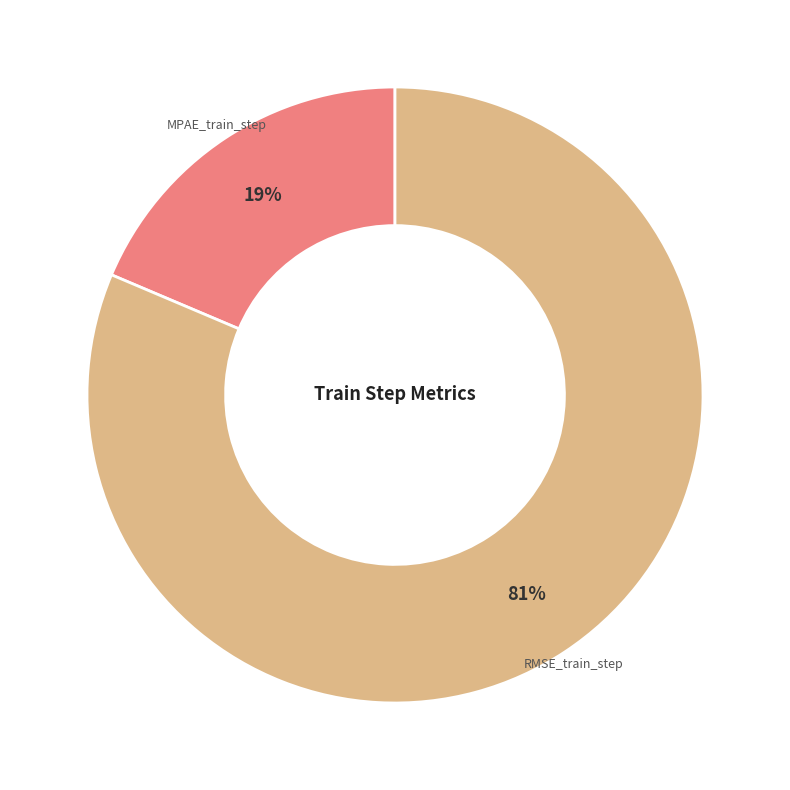

Combined, do RMSE_train_step and MPAE_train_step account for over 50%?

Yes